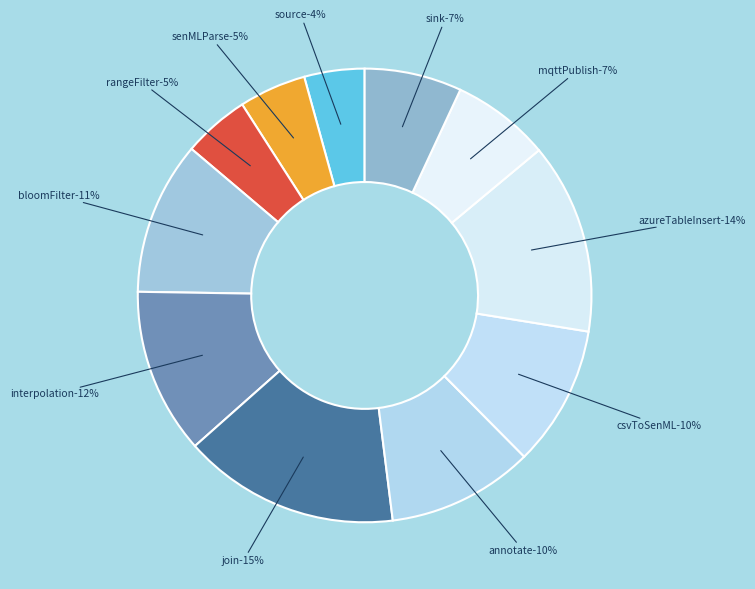

Which slice is the smallest?

source